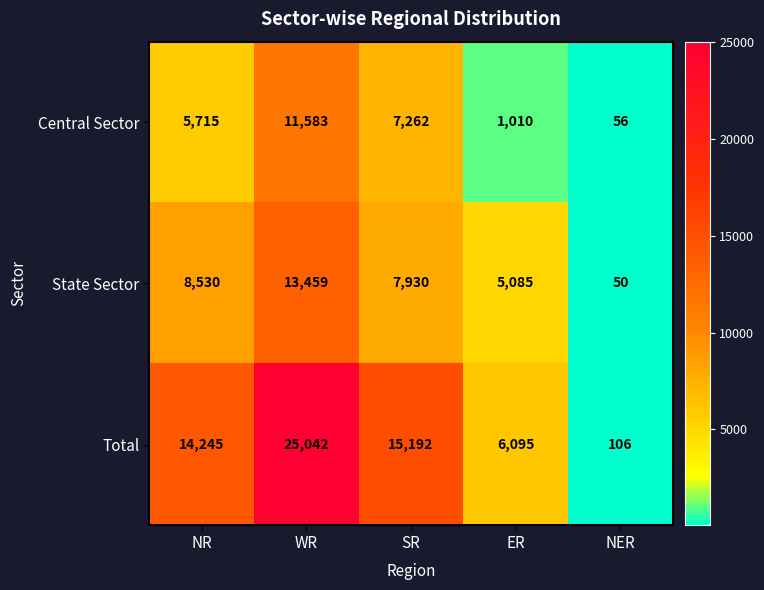

Is it true that State Sector equals 14197 at SR?

False